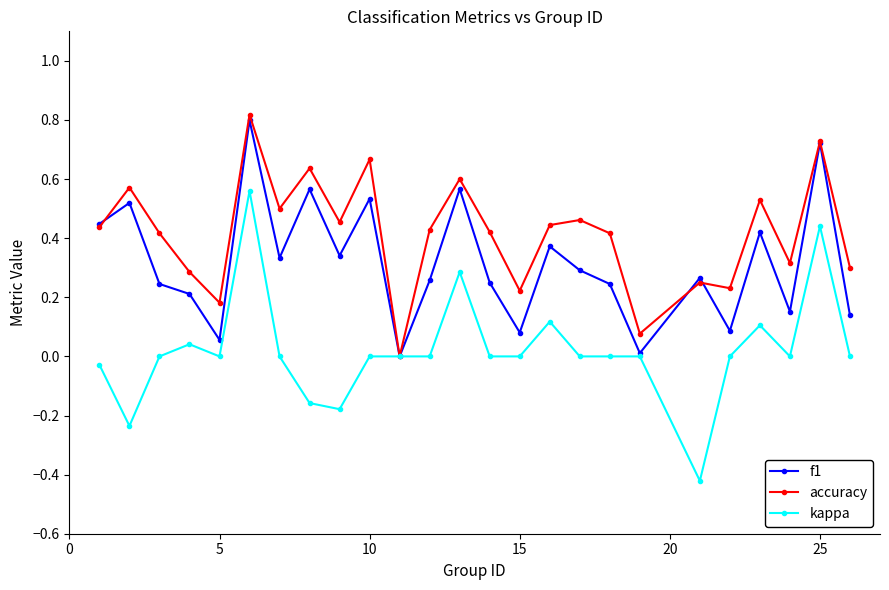

Rank the series by their average value, from highest to lowest.

accuracy, f1, kappa